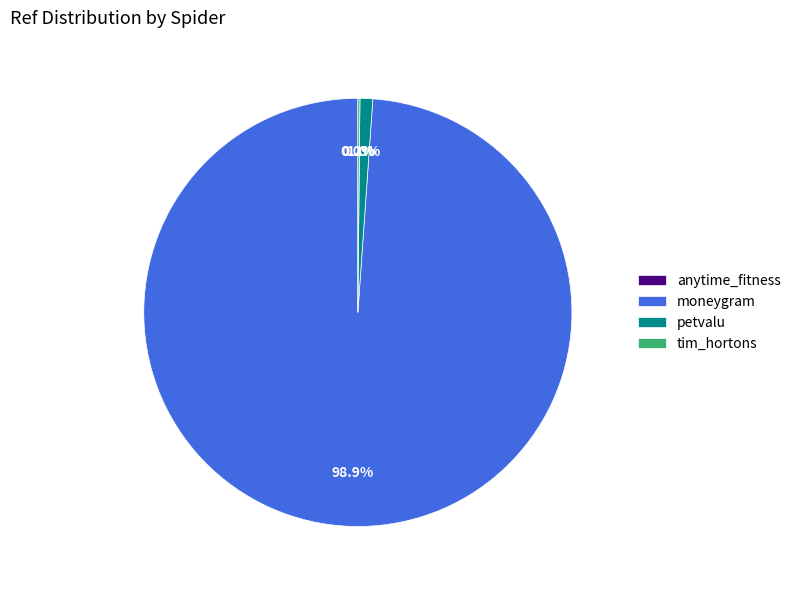

What is the majority slice?

moneygram